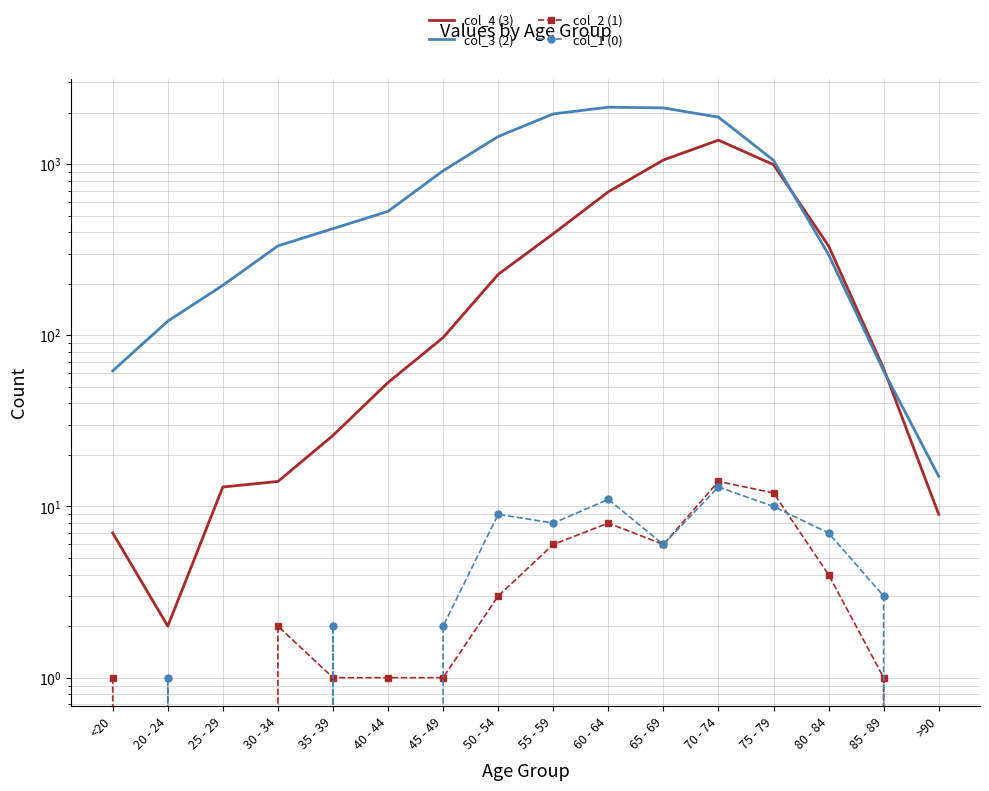

Reading left to right, what are all the values shown in this chart?

col_4 (3): <20=7	20 - 24=2	25 - 29=13	30 - 34=14	35 - 39=26	40 - 44=53	45 - 49=97	50 - 54=227	55 - 59=392	60 - 64=689	65 - 69=1057	70 - 74=1381	75 - 79=993	80 - 84=333	85 - 89=64	>90=9
col_3 (2): <20=62	20 - 24=121	25 - 29=196	30 - 34=333	35 - 39=420	40 - 44=530	45 - 49=915	50 - 54=1450	55 - 59=1965	60 - 64=2151	65 - 69=2130	70 - 74=1882	75 - 79=1053	80 - 84=296	85 - 89=62	>90=15
col_2 (1): <20=1	20 - 24=0	25 - 29=0	30 - 34=2	35 - 39=1	40 - 44=1	45 - 49=1	50 - 54=3	55 - 59=6	60 - 64=8	65 - 69=6	70 - 74=14	75 - 79=12	80 - 84=4	85 - 89=1	>90=0
col_1 (0): <20=0	20 - 24=1	25 - 29=0	30 - 34=0	35 - 39=2	40 - 44=0	45 - 49=2	50 - 54=9	55 - 59=8	60 - 64=11	65 - 69=6	70 - 74=13	75 - 79=10	80 - 84=7	85 - 89=3	>90=0